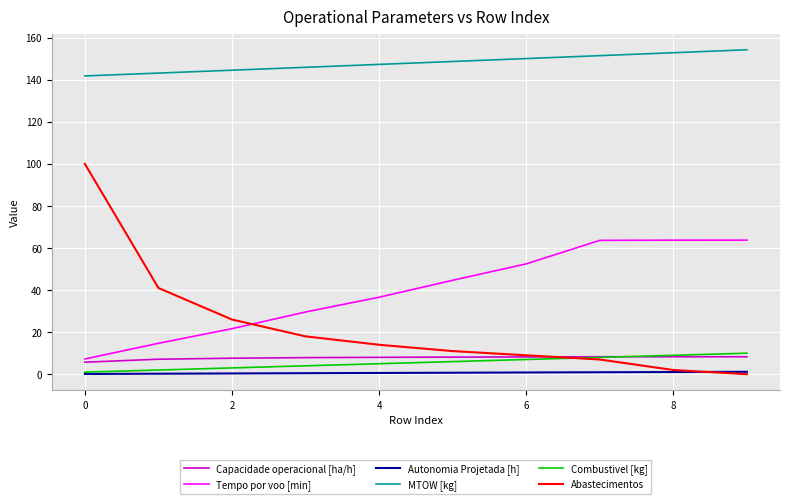

How many distinct data groups are displayed?

6